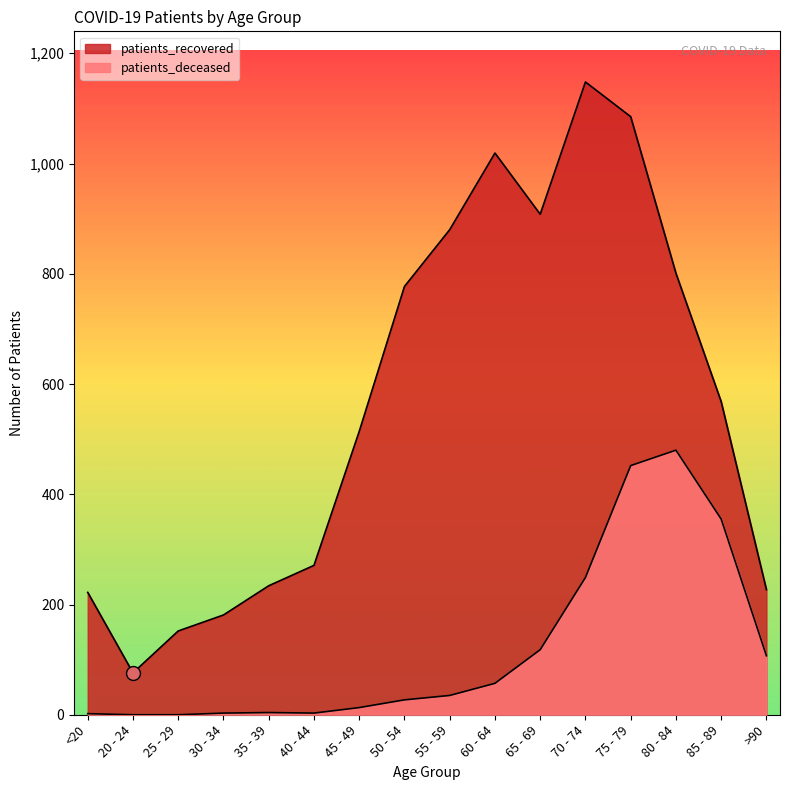

Which series changed the most between 40 - 44 and 75 - 79?

patients_recovered